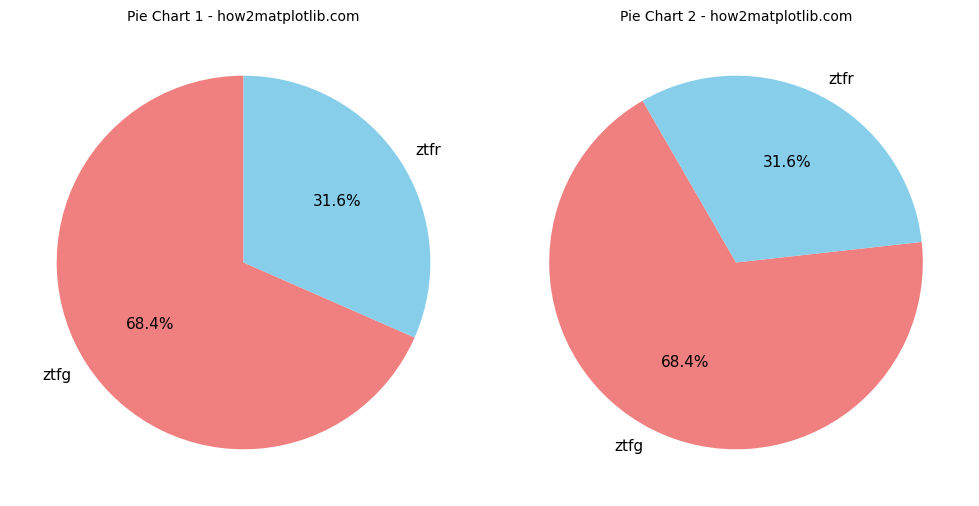

Which category accounts for the majority?

ztfg